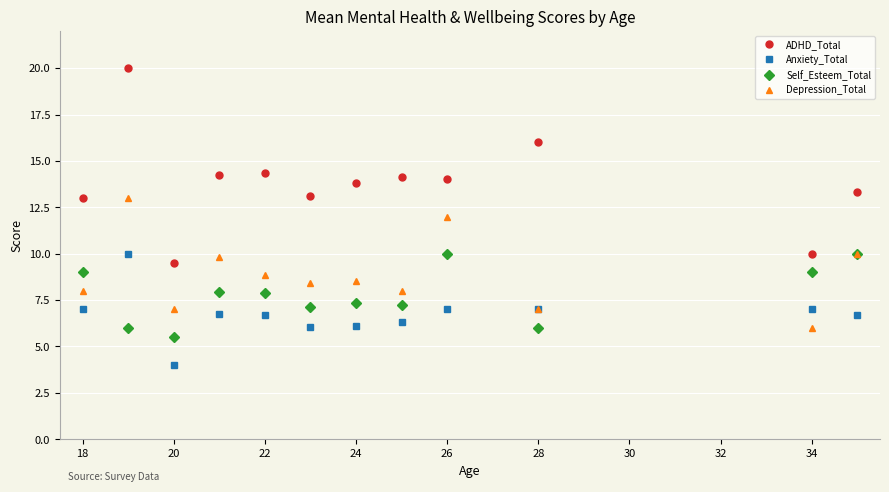

Which series has the largest range (max minus min)?

ADHD_Total